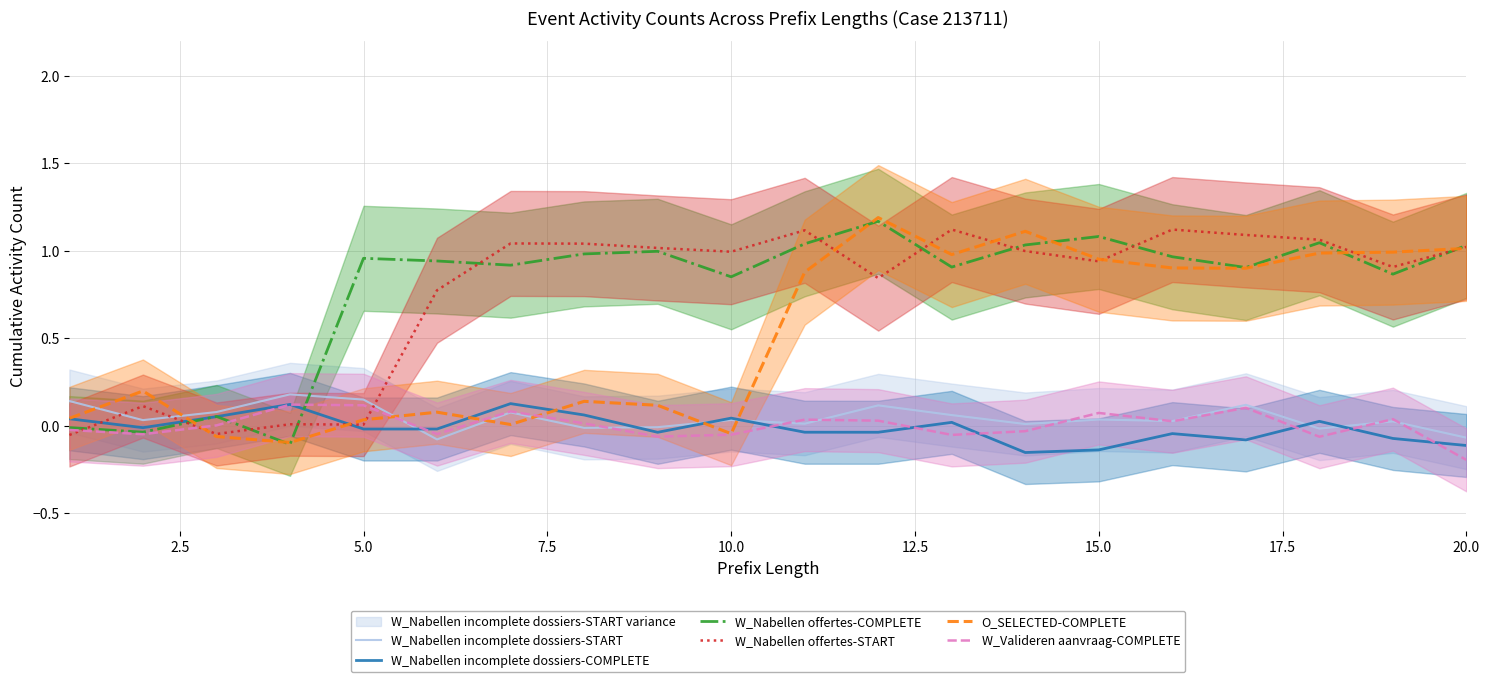

Which has a higher value, 18 or 12?

12